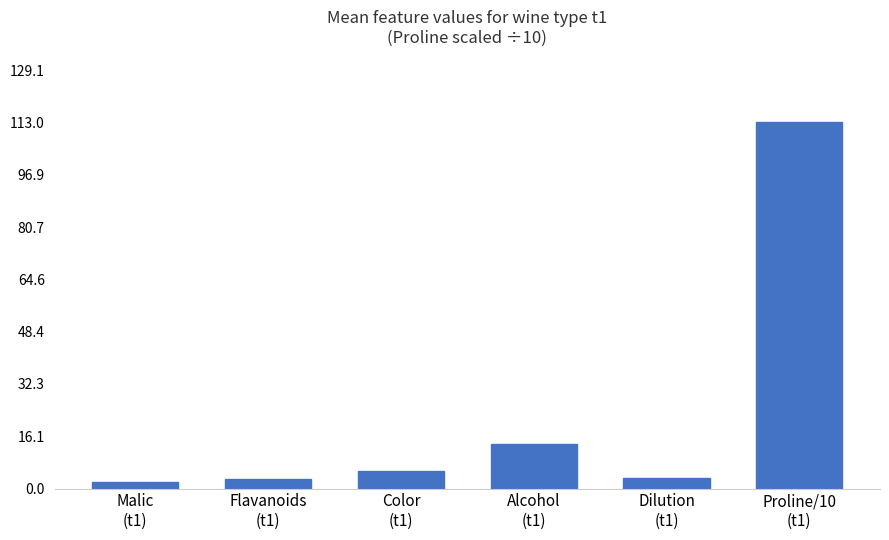

Read the value at Proline/10
(t1).

113.0